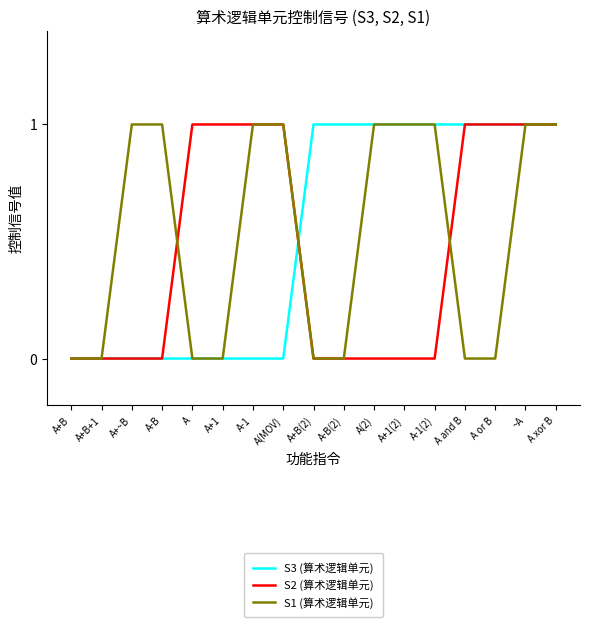

What position from the left is A+~B?

3